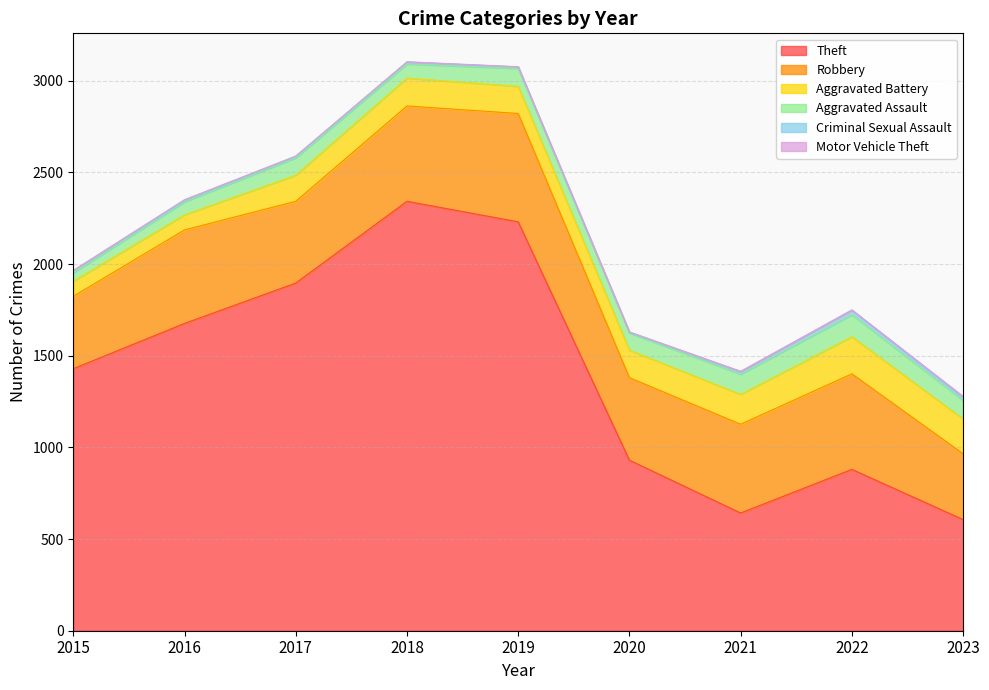

How many interior local valleys does the Theft series have?

1